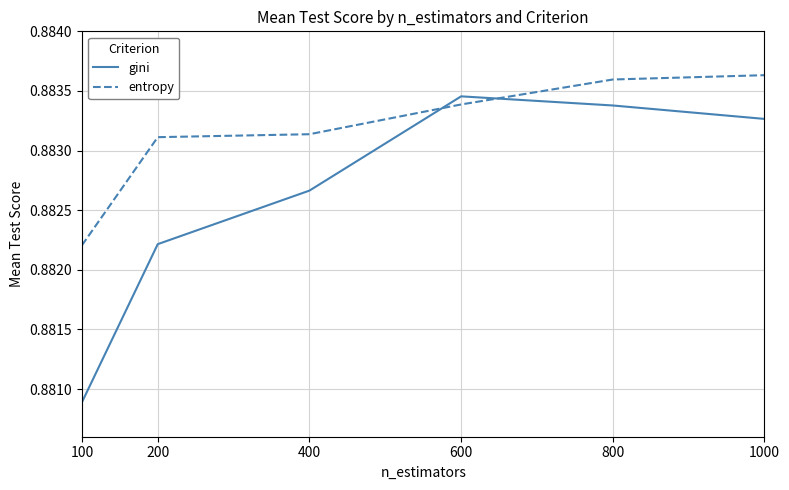

Rank the series by their average value, from lowest to highest.

gini, entropy